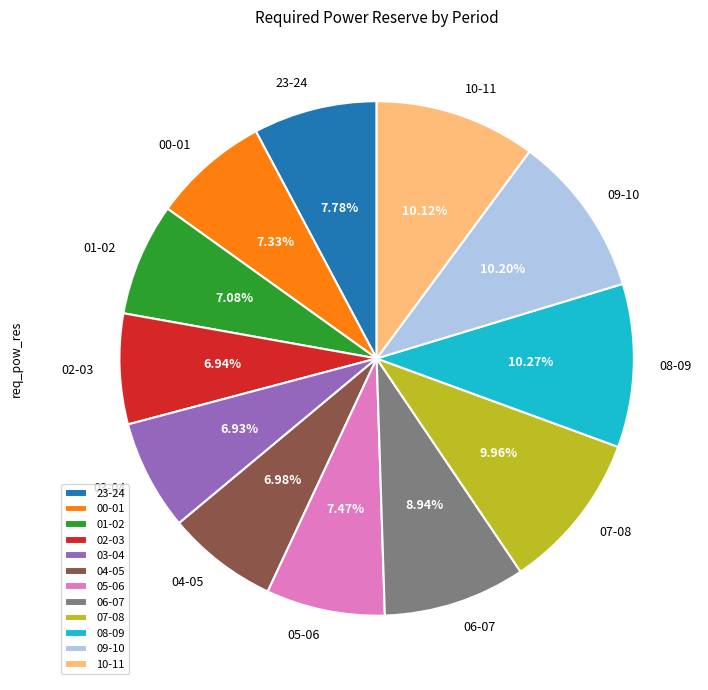

Is there any slice that represents more than half of the pie?

No